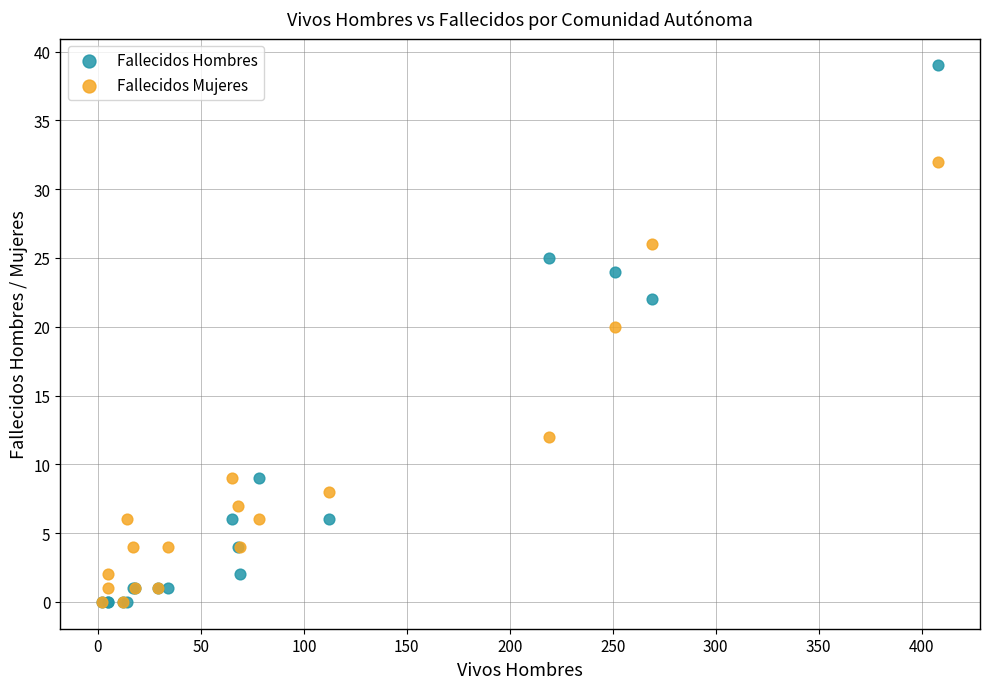

In the Fallecidos Hombres series, what Y value is closest to 19?

22